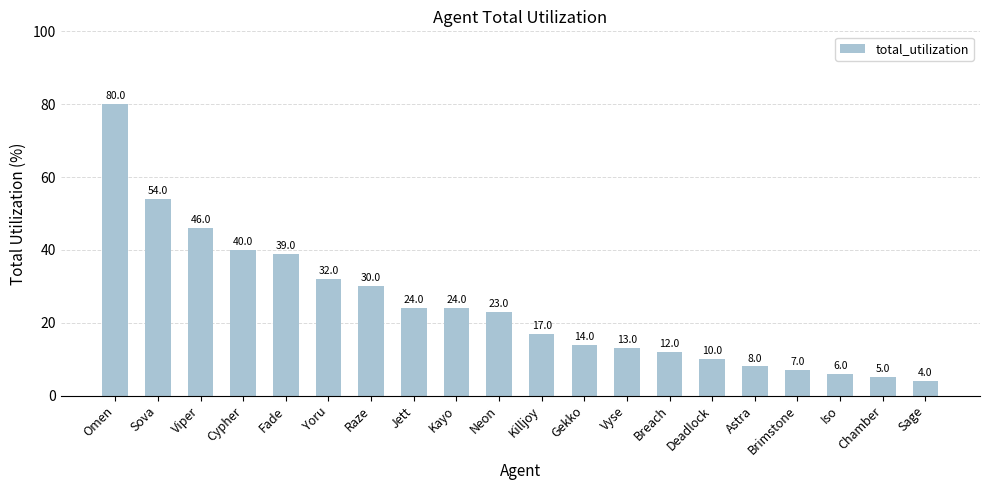

What is the change in value from Neon to Astra?

-15